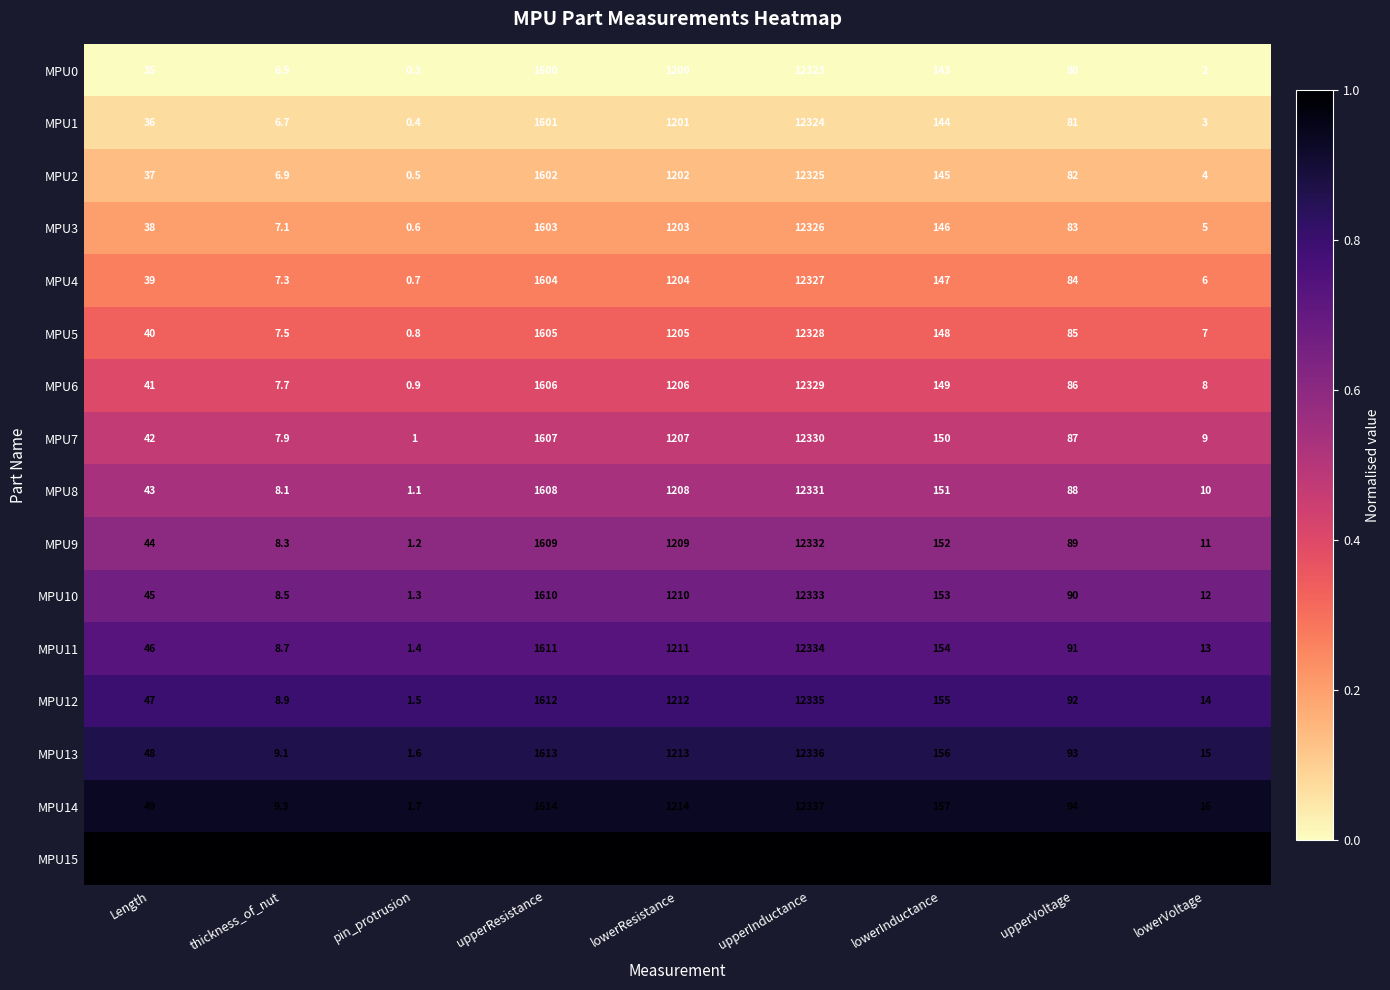

What is the average value of the MPU10 series?

1718.1